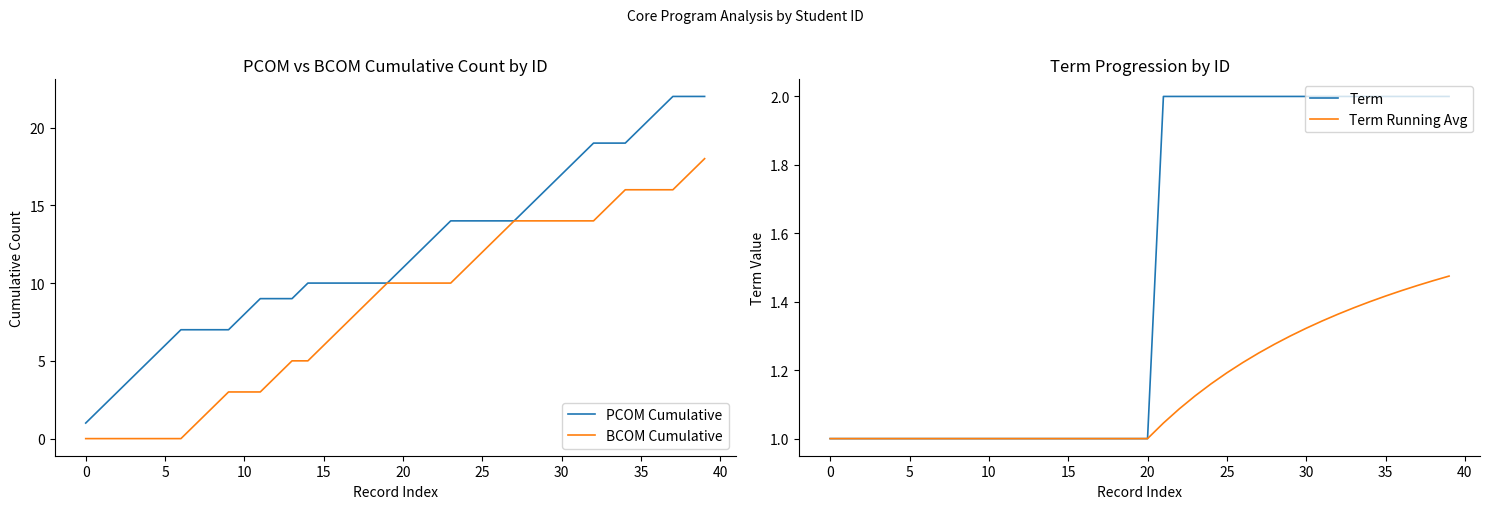

True or false: Term and PCOM Cumulative intersect in this chart.

False